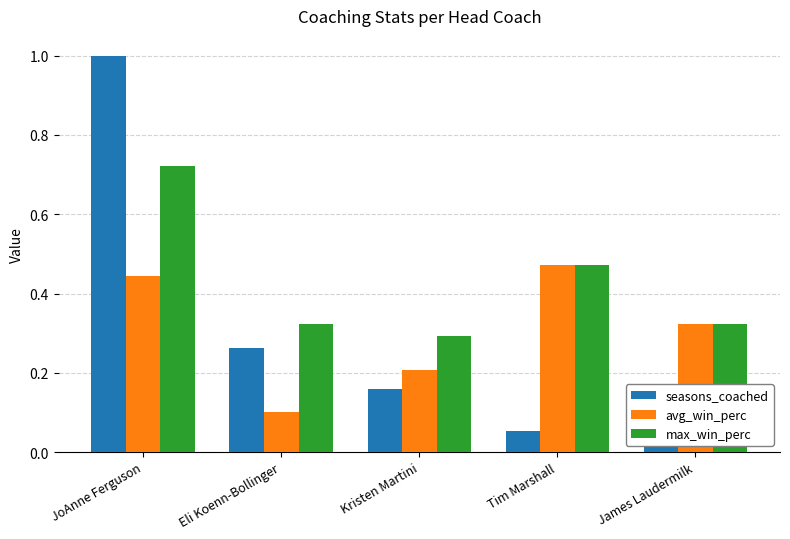

Between Kristen Martini and Tim Marshall, which series saw the biggest shift?

avg_win_perc